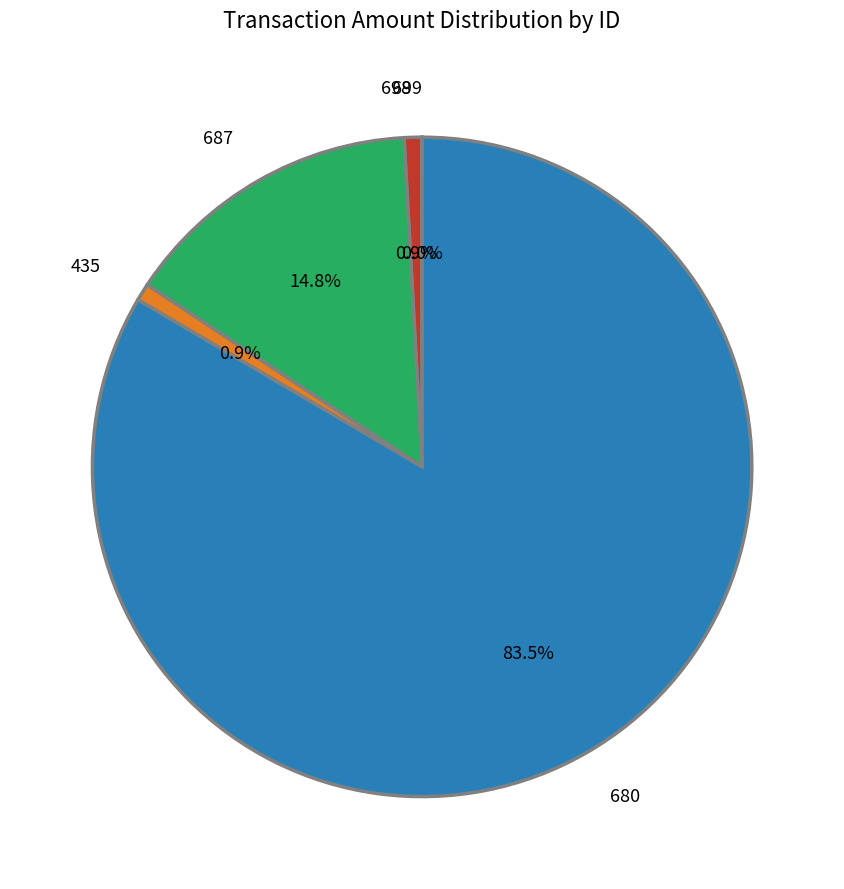

How much of the chart is everything except 435?

99.1%